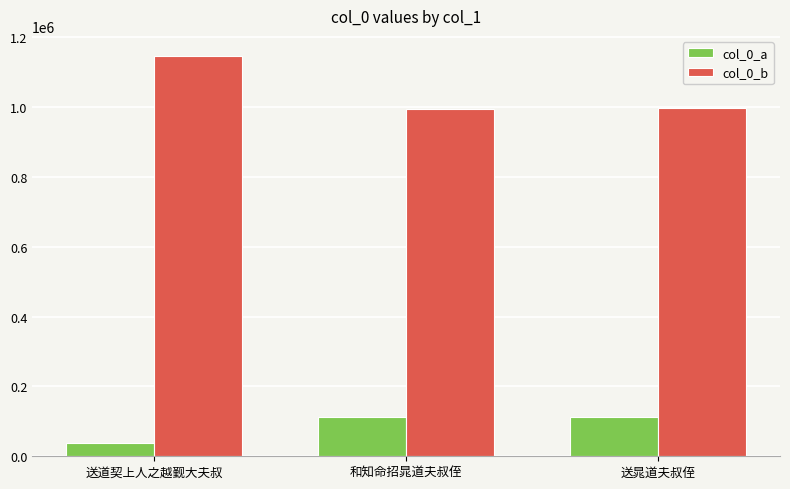

What is the label of the 3rd bar from the right?

送道契上人之越觐大夫叔